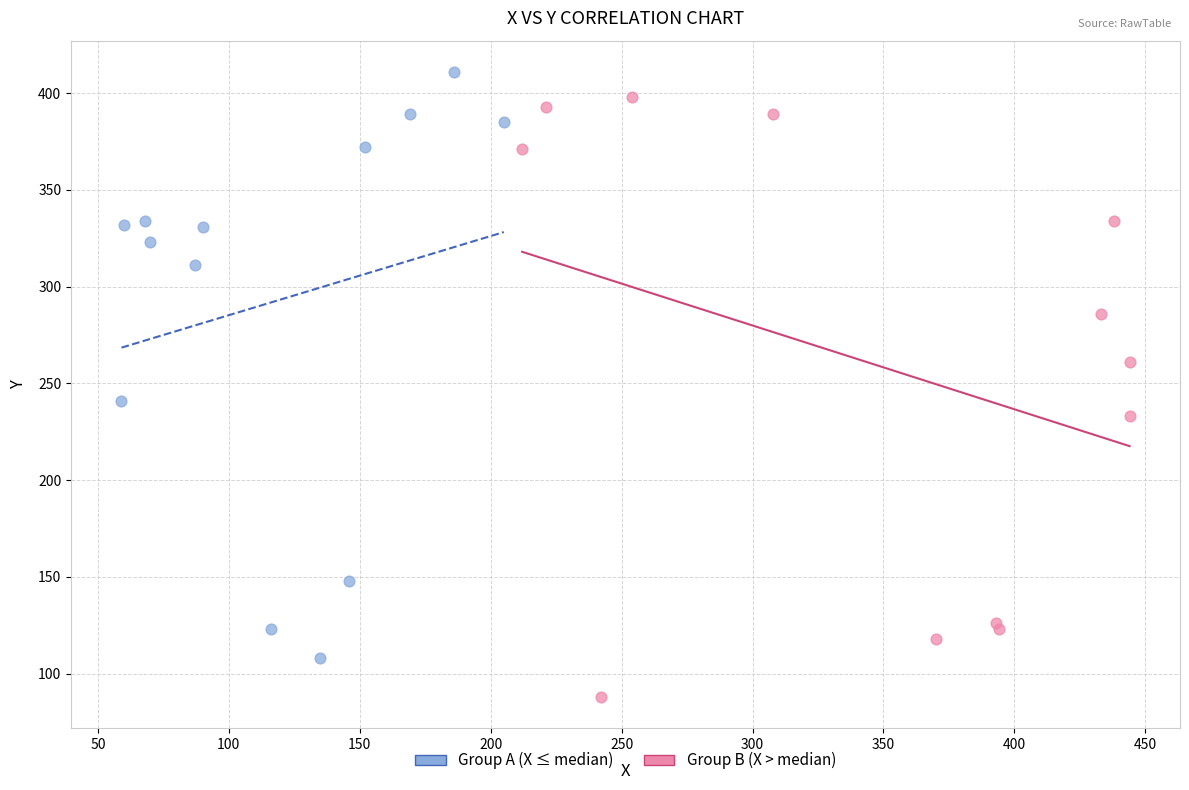

Which series contains the lowest Y value?

Group B (X > median)